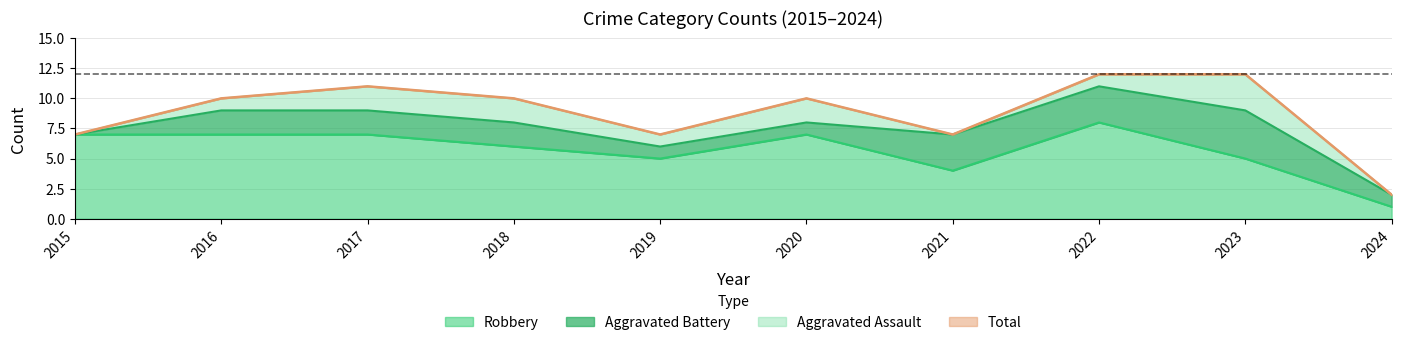

At which label does Robbery reach its peak?

2022